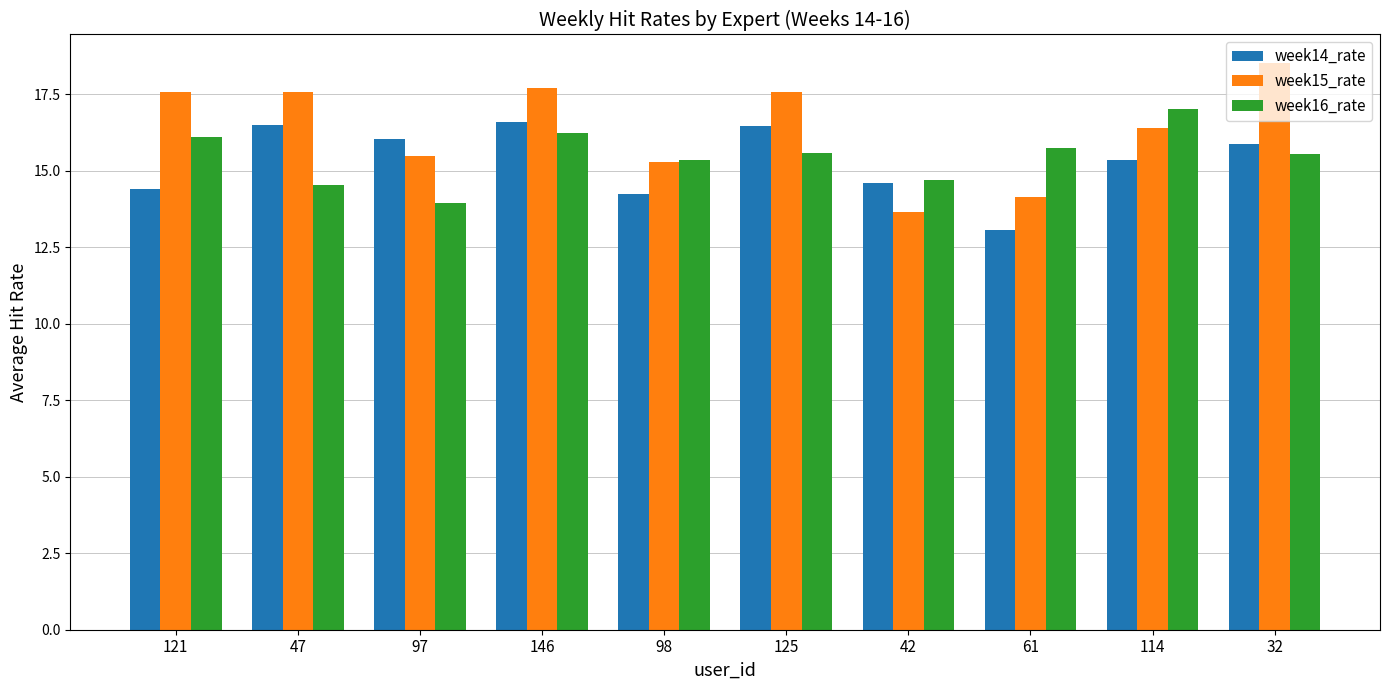

Rank the series at 32 from lowest to highest value.

week16_rate, week14_rate, week15_rate